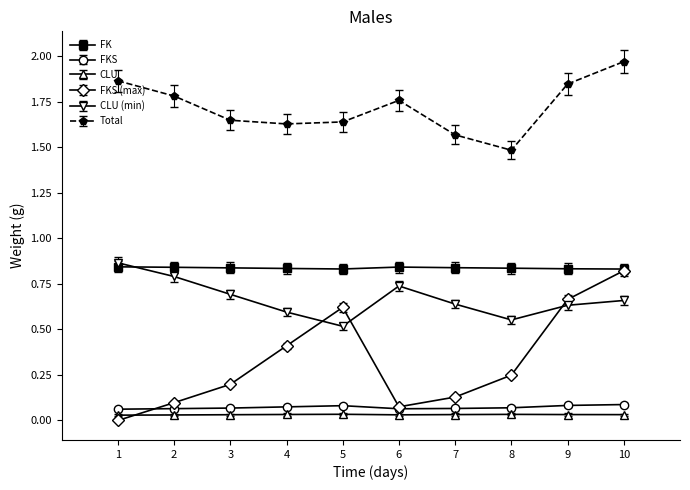

At which category is the sum across all series the highest?

10